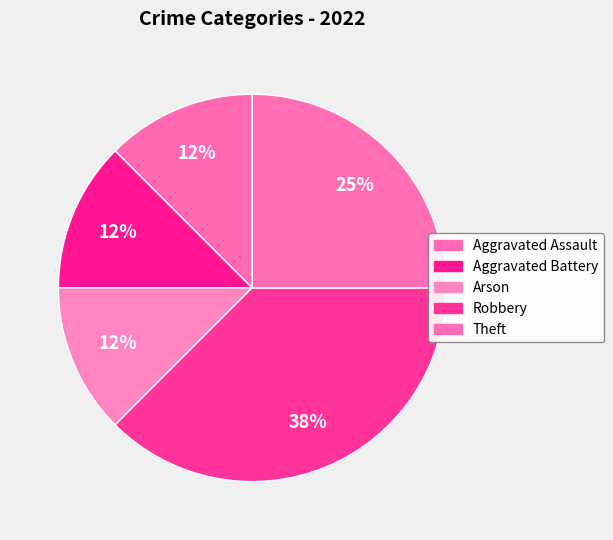

How many segments does this pie chart have?

5